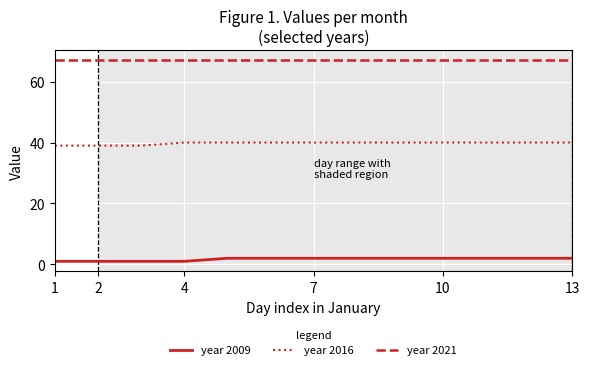

True or false: year 2016 and year 2009 cross at least once.

False